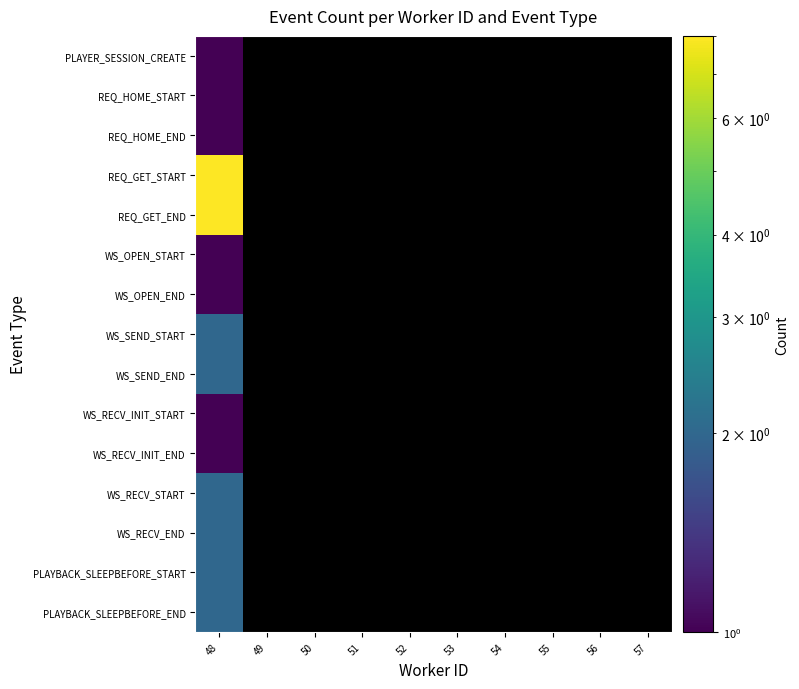

At how many categories does at least one series exceed 6?

1